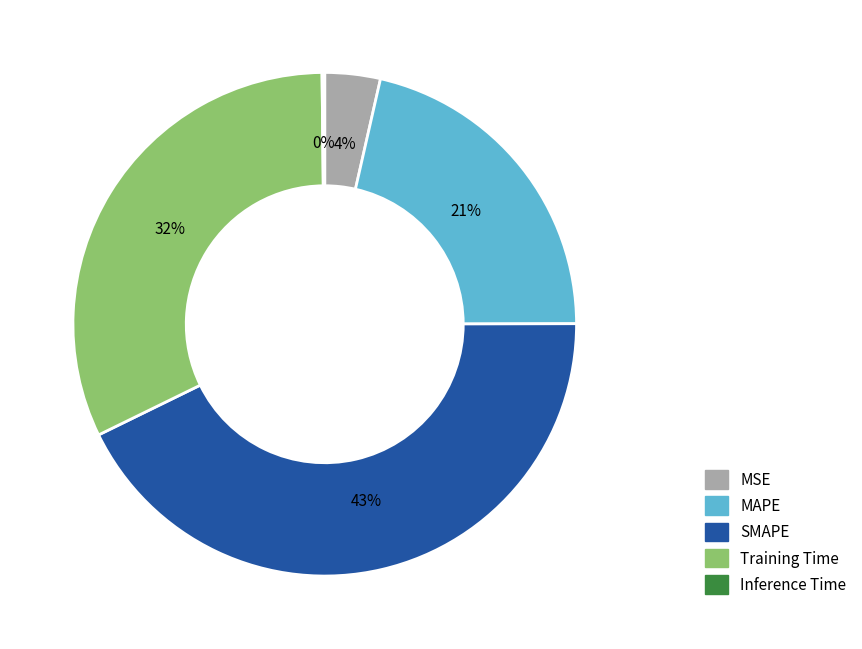

Approximately how many times larger is the value at MAPE compared to SMAPE?

0.5